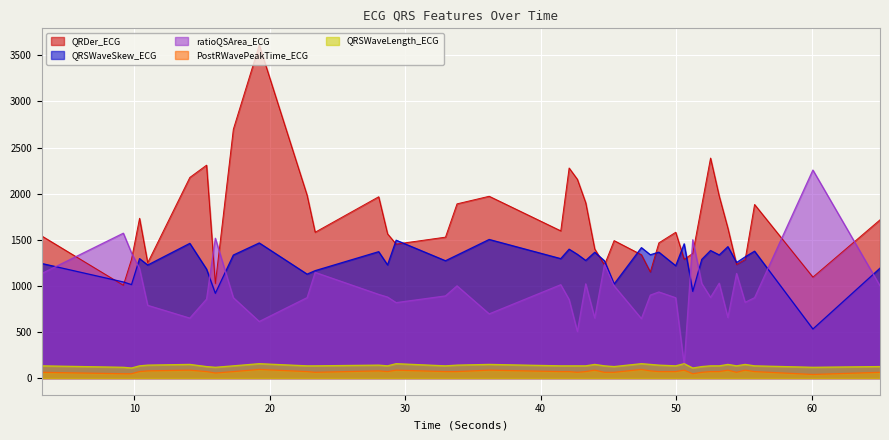

List the series in order of their peak value, lowest first.

PostRWavePeakTime_ECG, QRSWaveLength_ECG, QRSWaveSkew_ECG, ratioQSArea_ECG, QRDer_ECG